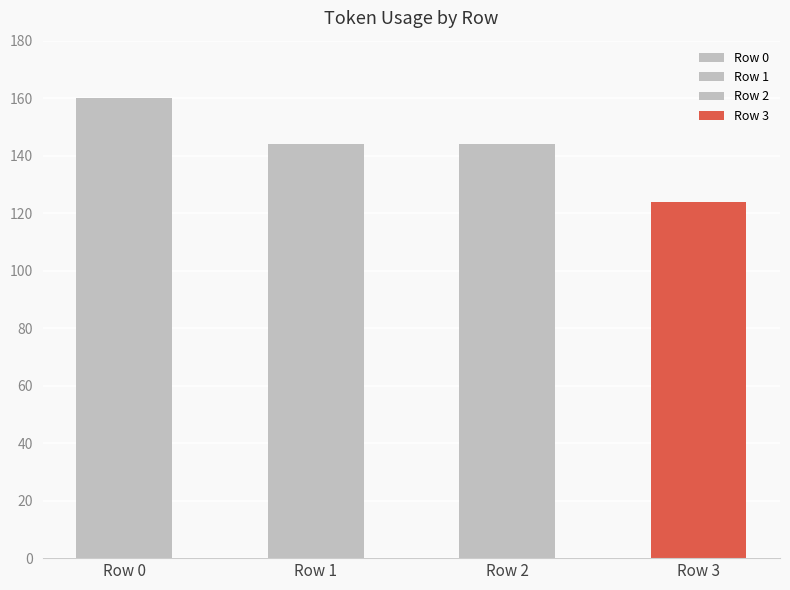

What is the minimum value shown in the chart?

124